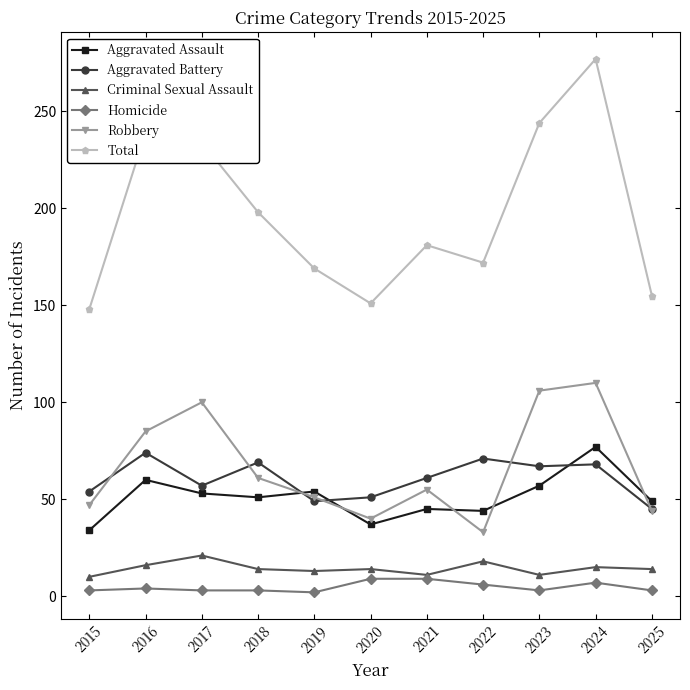

Is the value of Criminal Sexual Assault at 2024 greater than the value of Total at 2022?

No